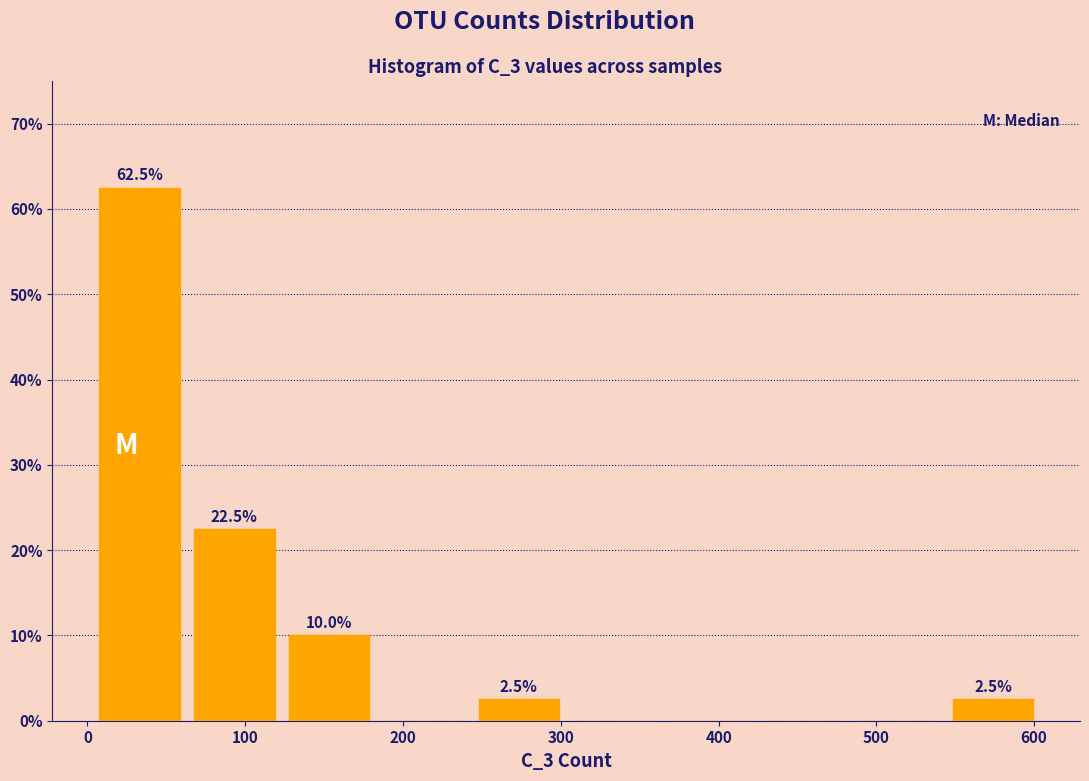

Which range on the x-axis has the tallest bar?

0 to 60